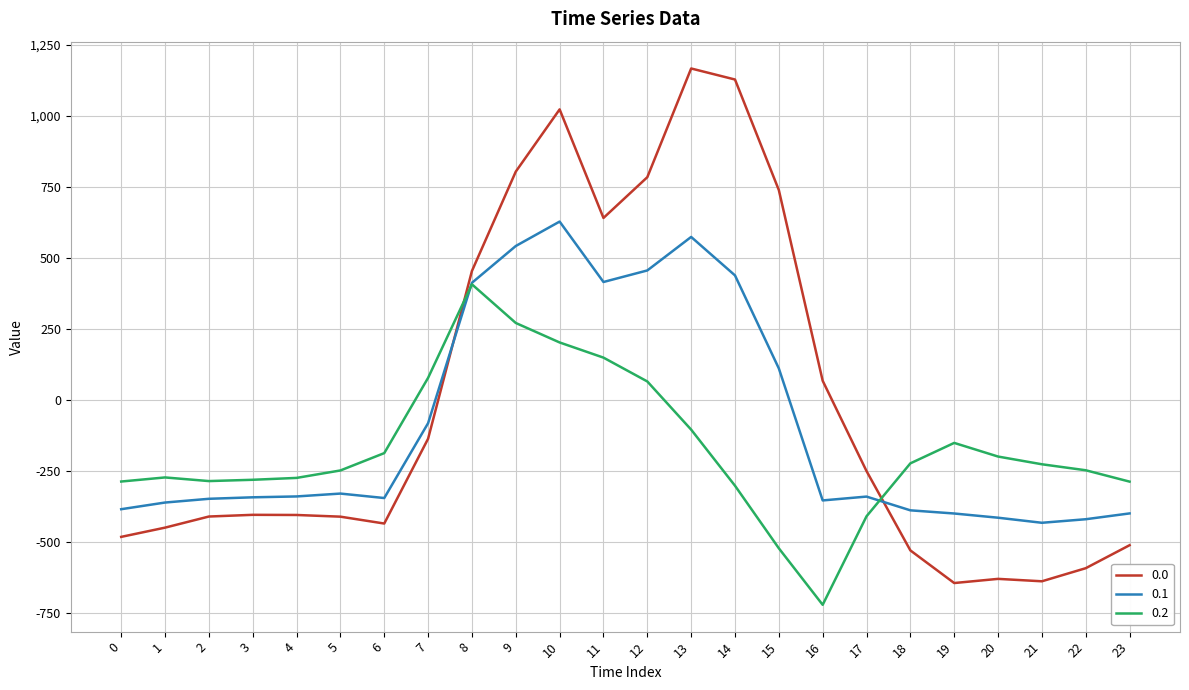

What is the minimum value for 0.0?

-644.5